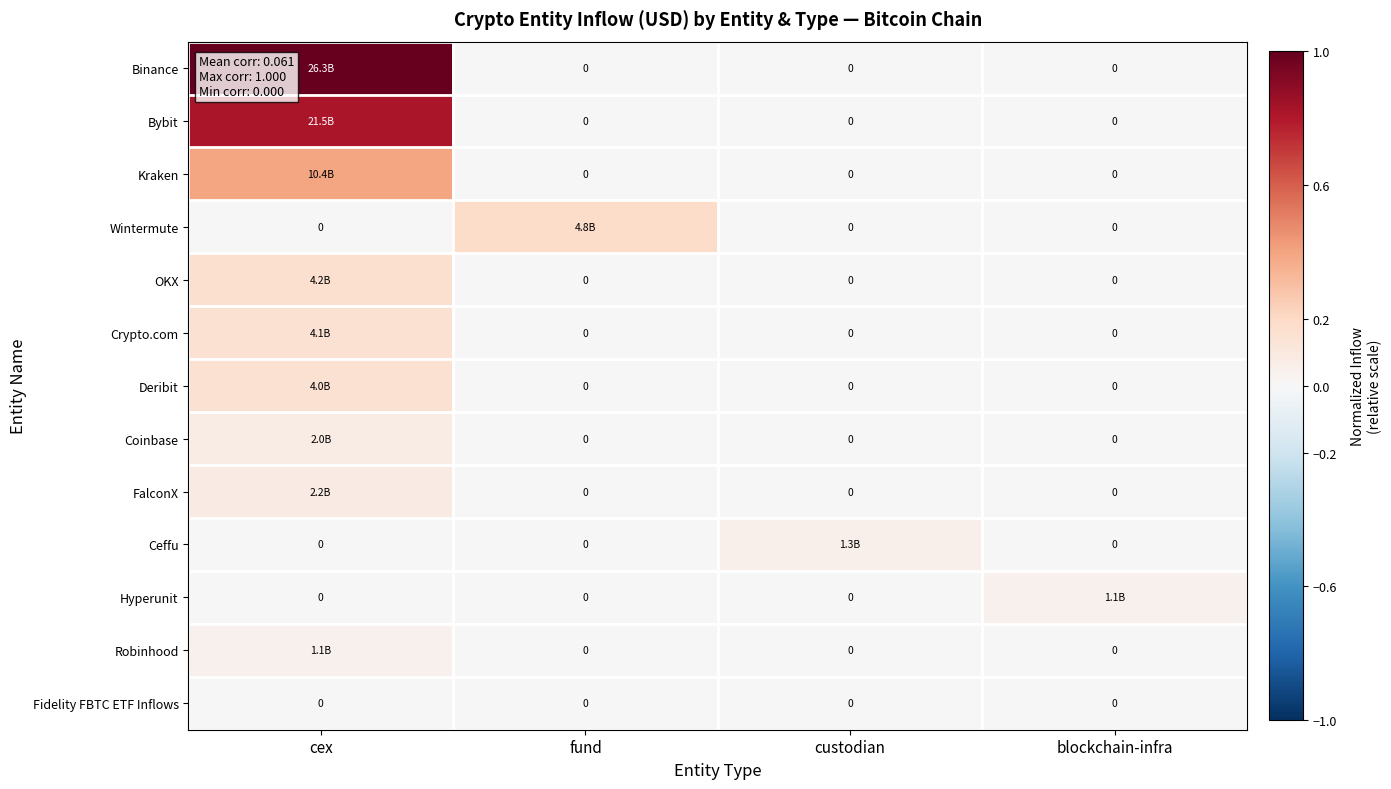

Is it true that Hyperunit equals 0.0 at custodian?

False